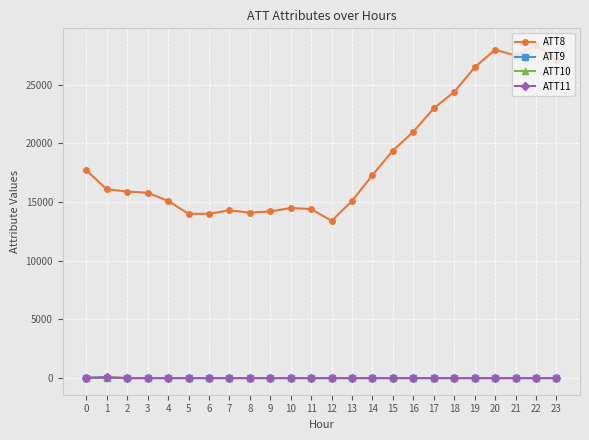

True or false: ATT8 and ATT10 intersect in this chart.

False